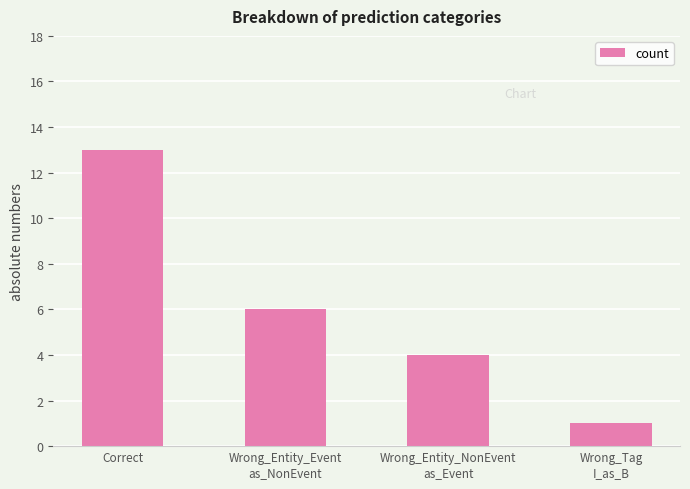

Which label corresponds to the largest value in the chart?

Correct